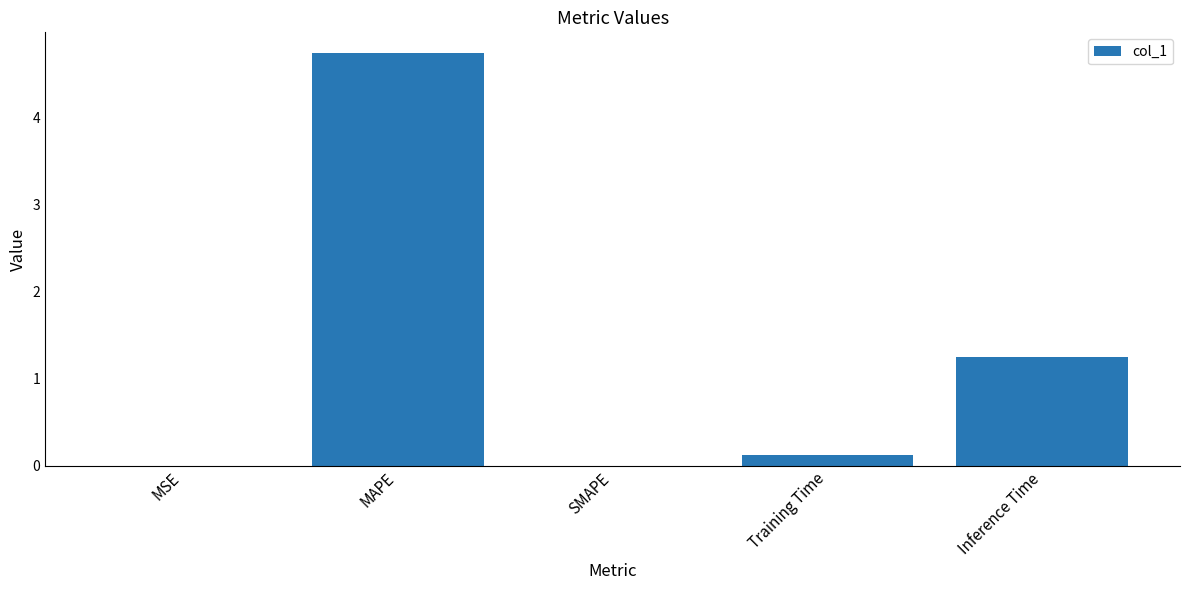

What is the difference between the values at Training Time and MSE?

0.1